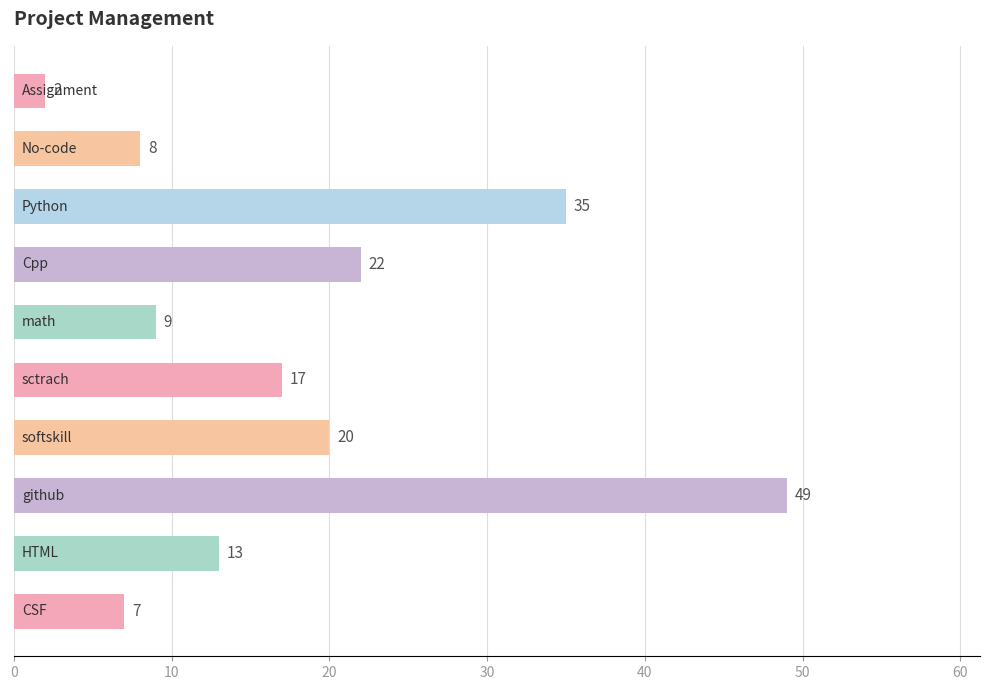

What is the greatest value displayed?

49